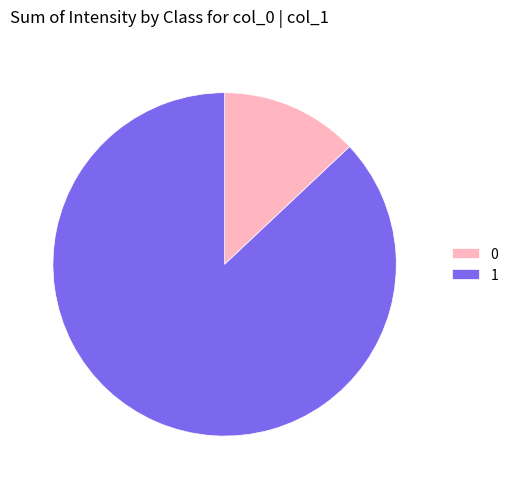

How many segments does this pie chart have?

2